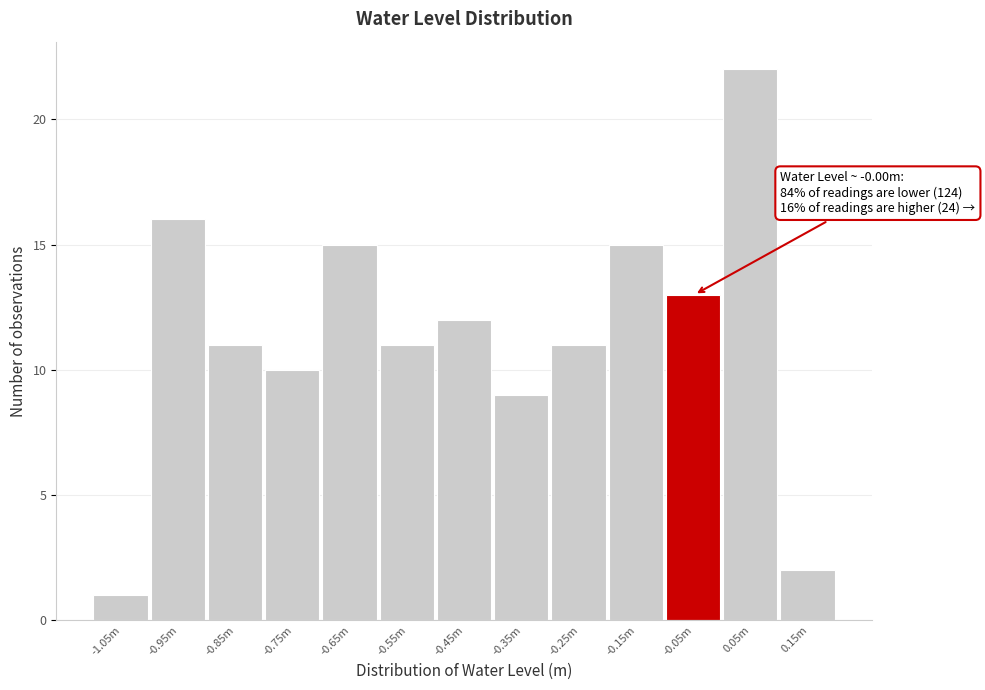

Reading left to right, list all the values displayed in this chart.

1	16	11	10	15	11	12	9	11	15	13	22	2